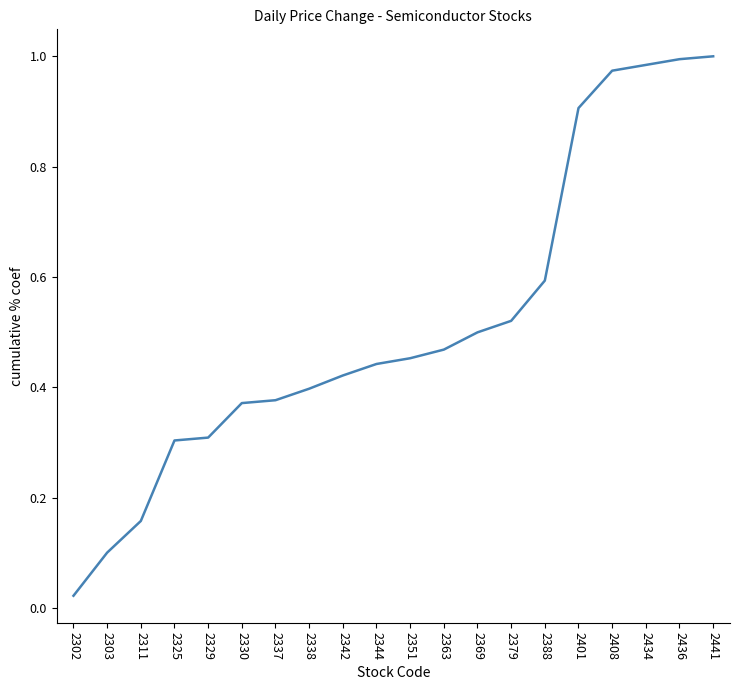

At which label is the value closest to 0?

2302